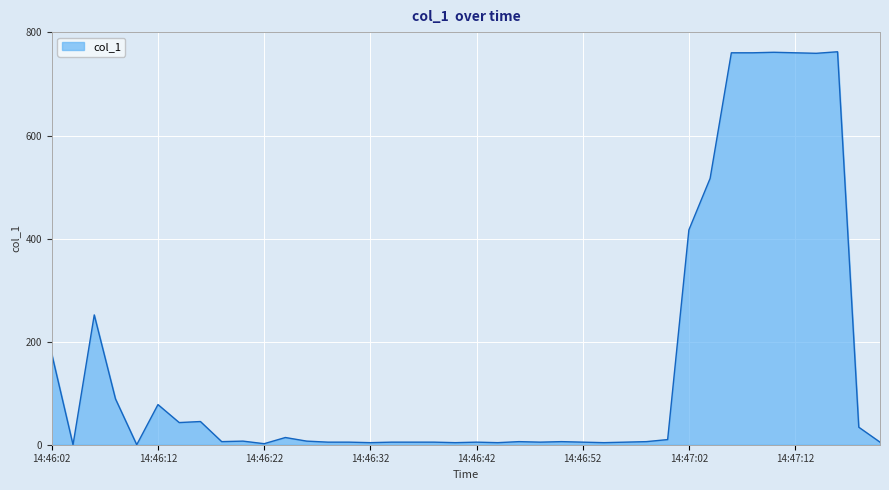

What is the maximum value shown in the chart?

762.5